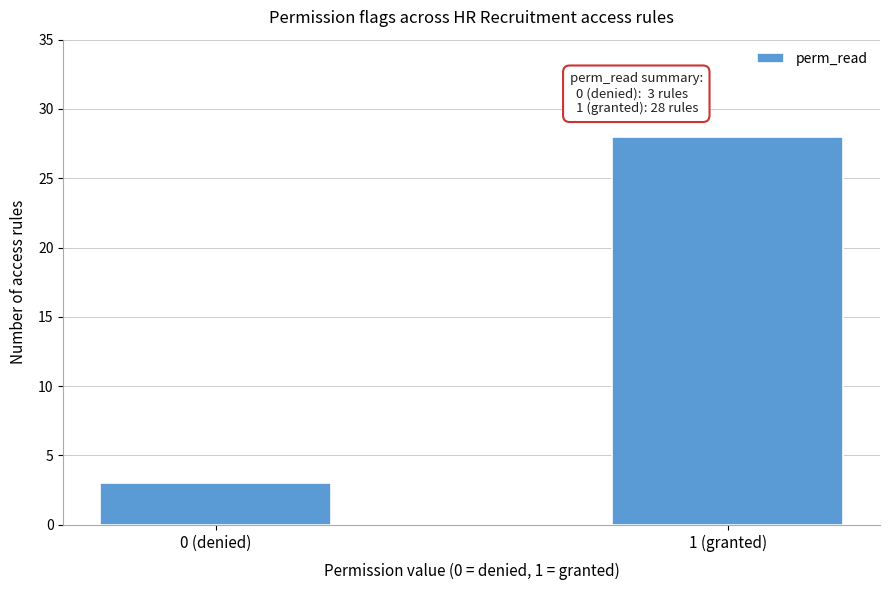

Reading left to right, what are all the values shown in this chart?

0 (denied)=3	1 (granted)=28